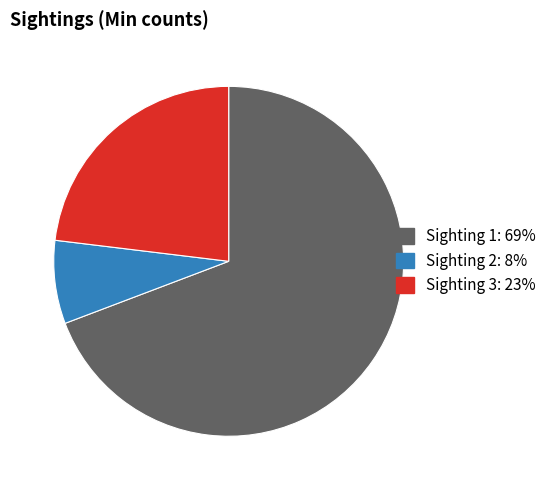

Is there a majority slice in this chart?

Yes